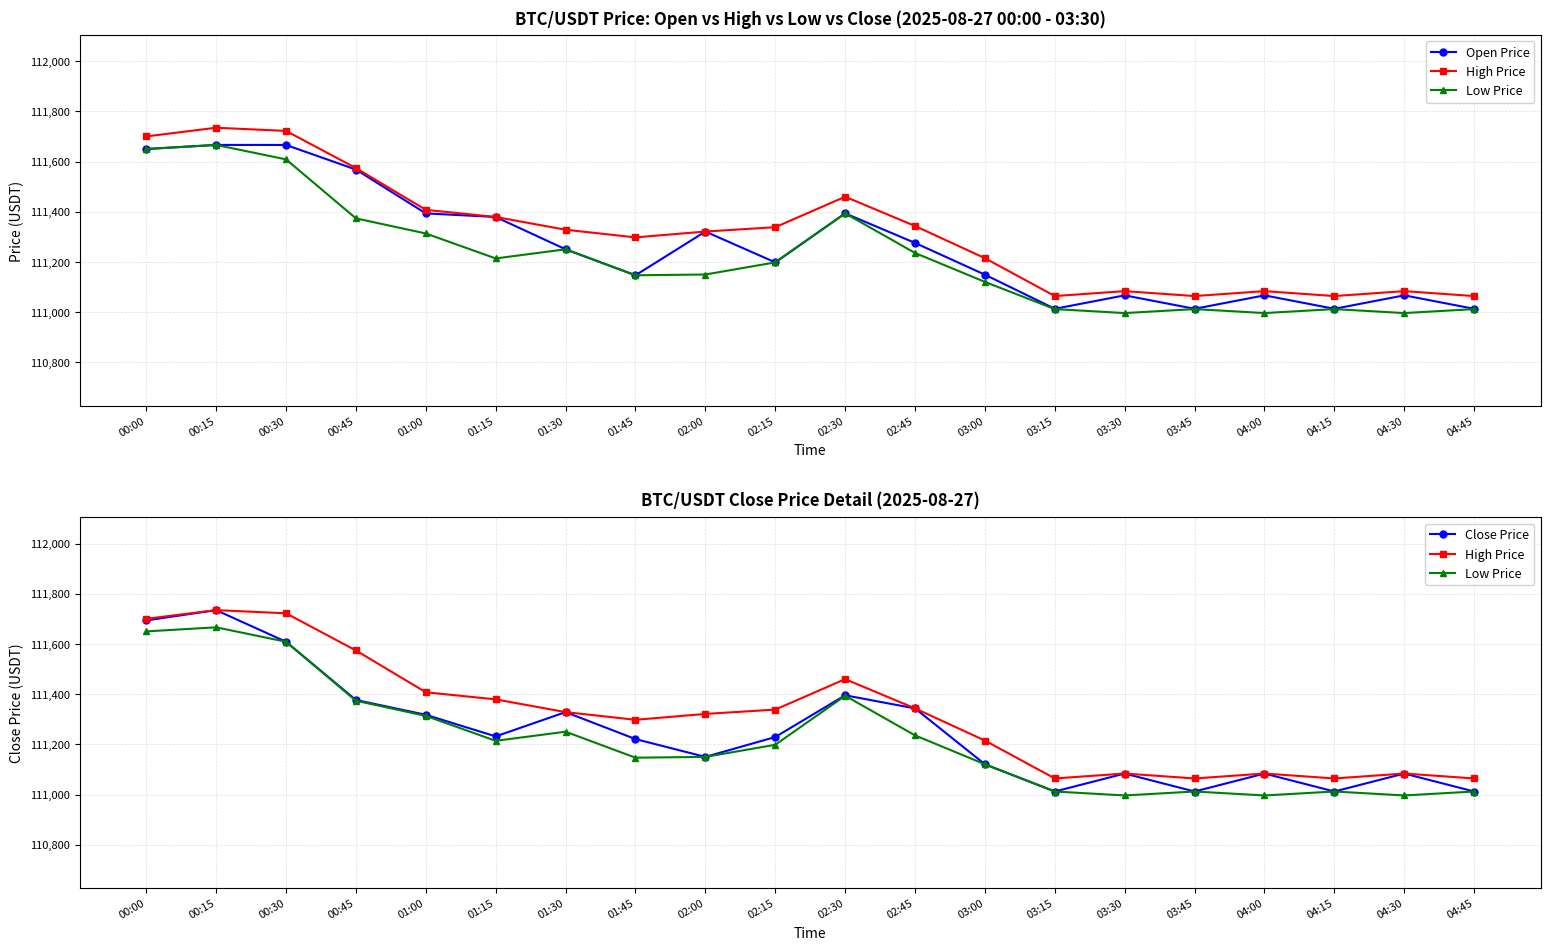

The Low Price series shows 52490.0 at 00:45. True or false?

False